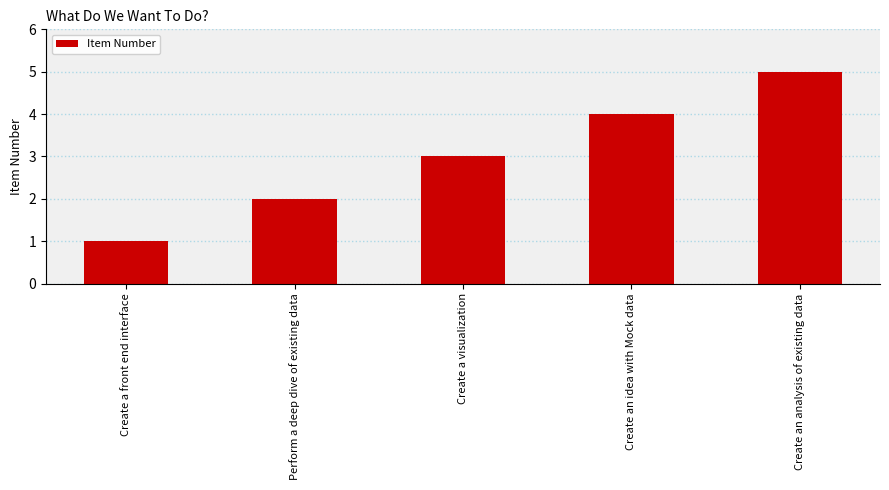

Between Create an idea with Mock data and Create an analysis of existing data, which is larger?

Create an analysis of existing data